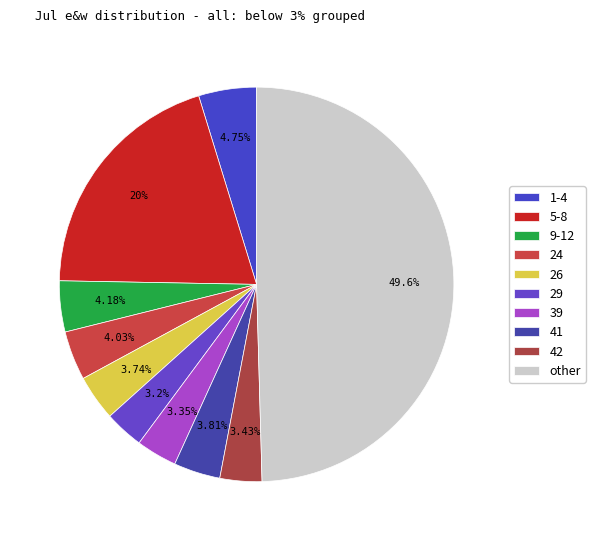

How many segments does this pie chart have?

10